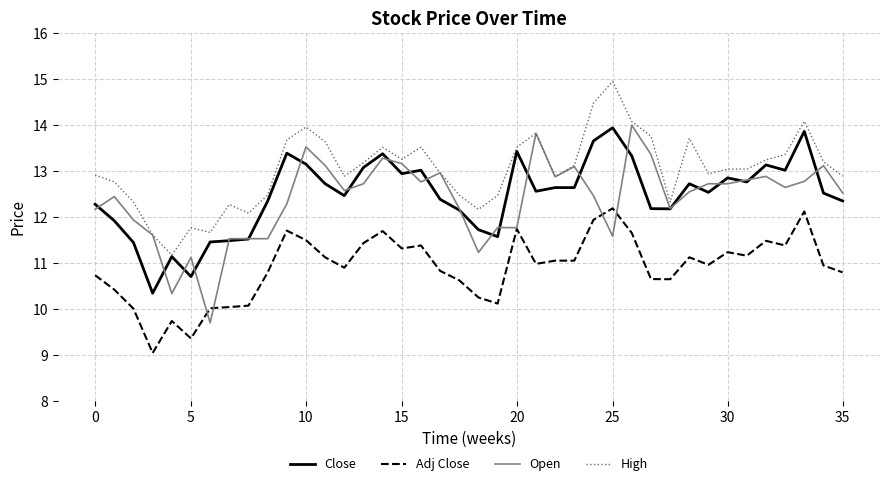

What is the minimum value for Open?

9.7